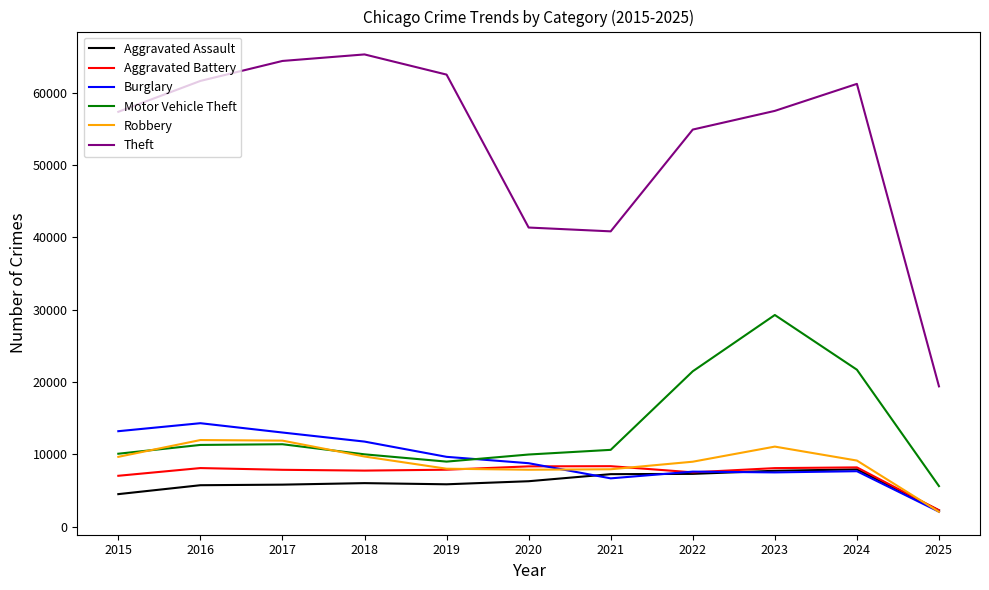

How many times do Aggravated Assault and Robbery cross each other?

1